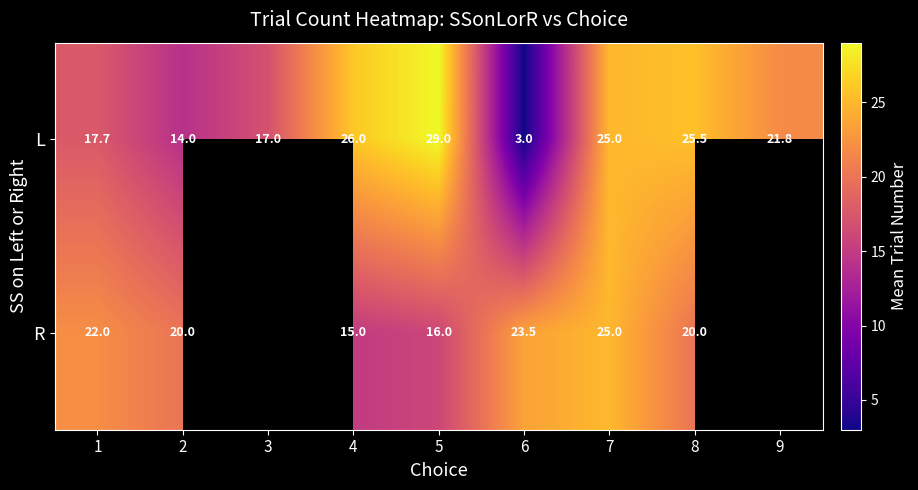

How many data points in L are above 21?

5